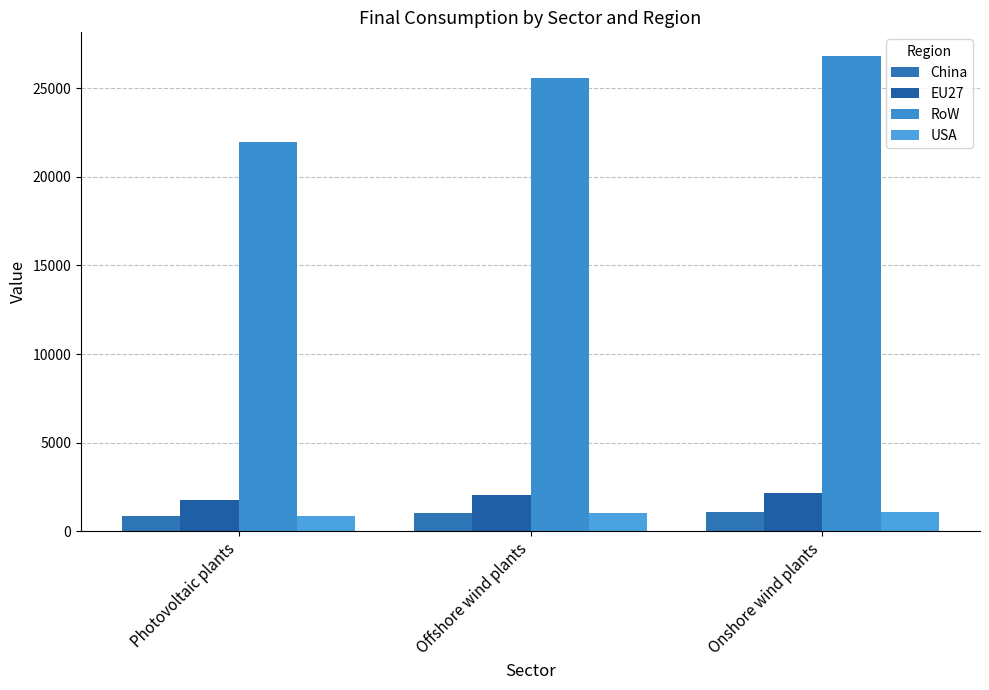

What is the lowest value of the China series?

879.5